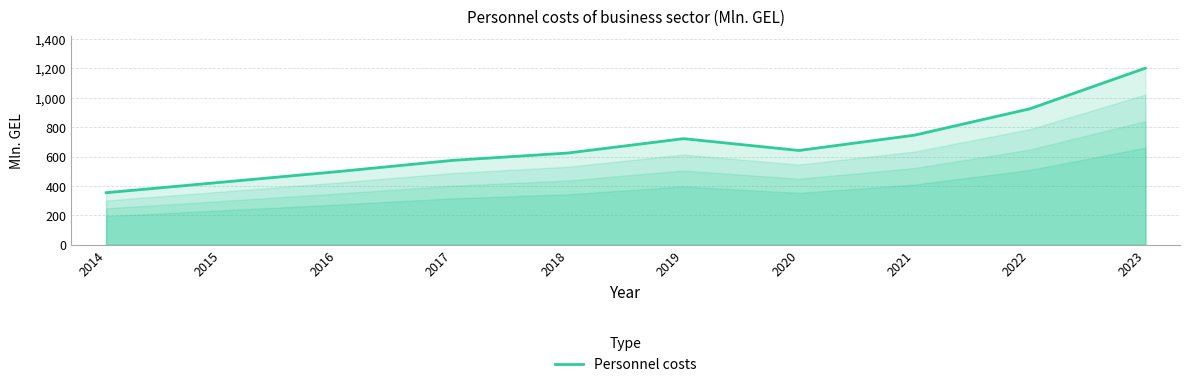

Which category has the highest value across all series?

2023